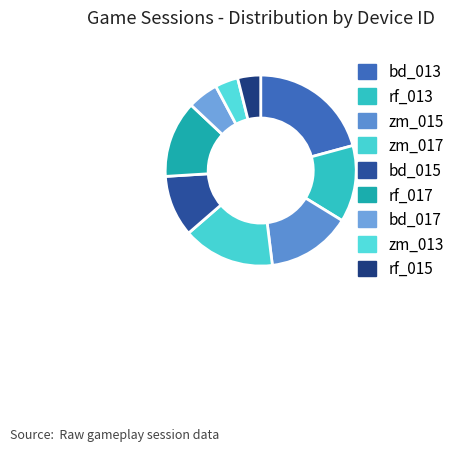

Is there a majority slice in this chart?

No